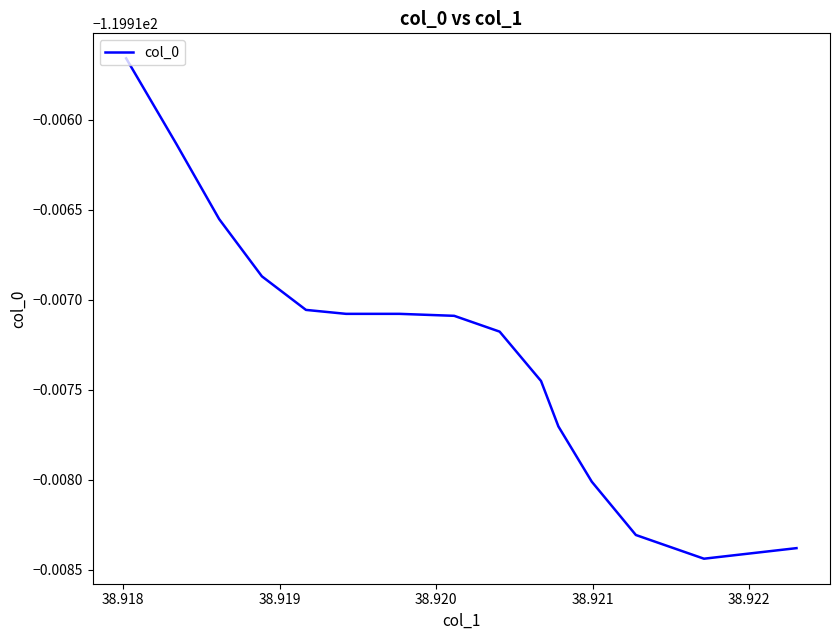

Does the chart display data point markers on the line(s)?

No